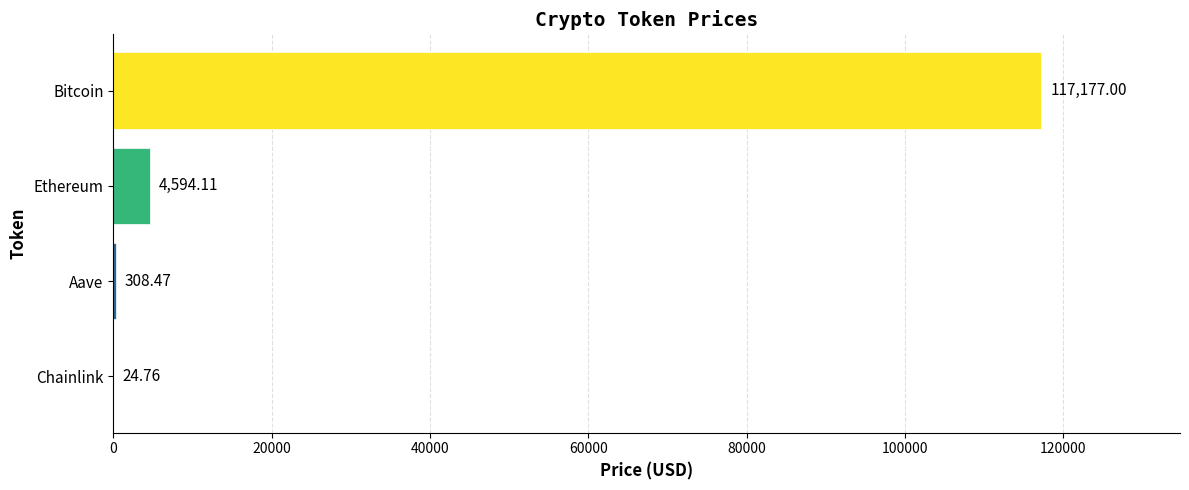

How many data points does each series have?

4